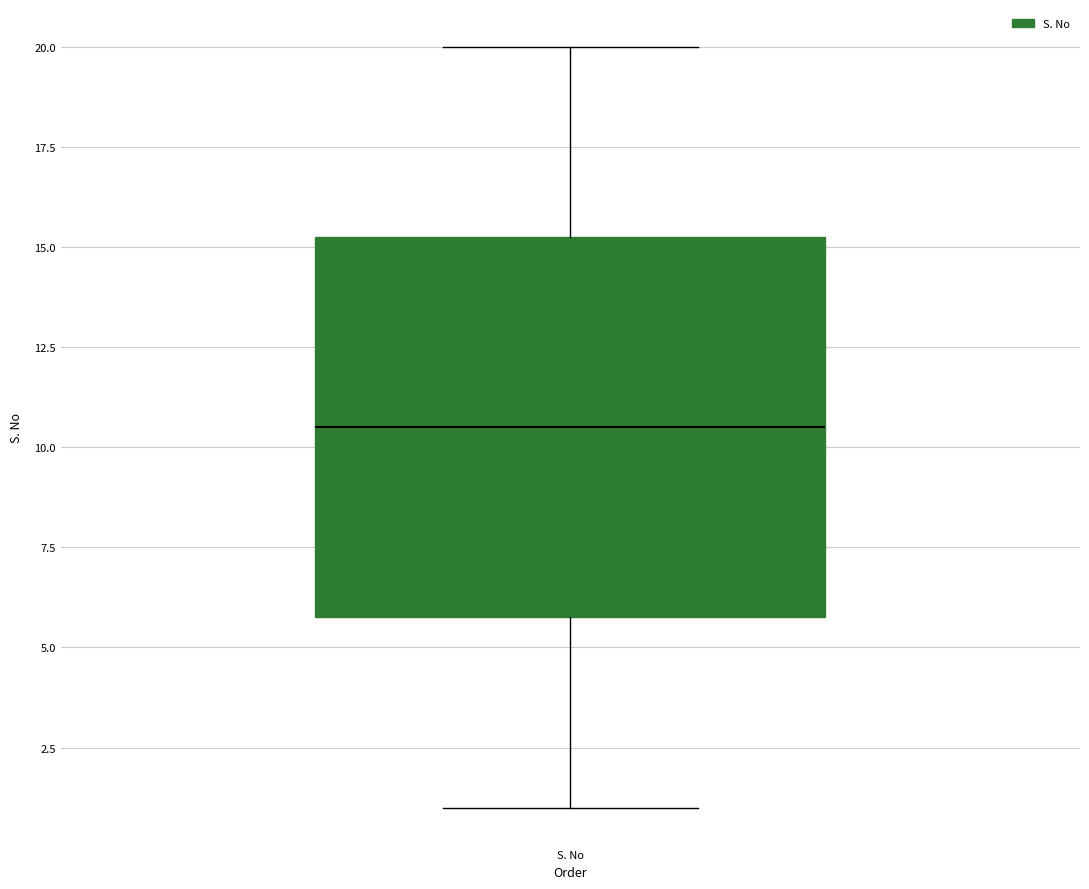

Transcribe this box plot: give where the median line is, the range the box spans, and where the two whiskers end, as read against the y-axis. The values are not printed on the chart, so give them approximately, as read against the axis.

median 10.5, box 6.0 to 15.5, whiskers 1.0 to 20.0